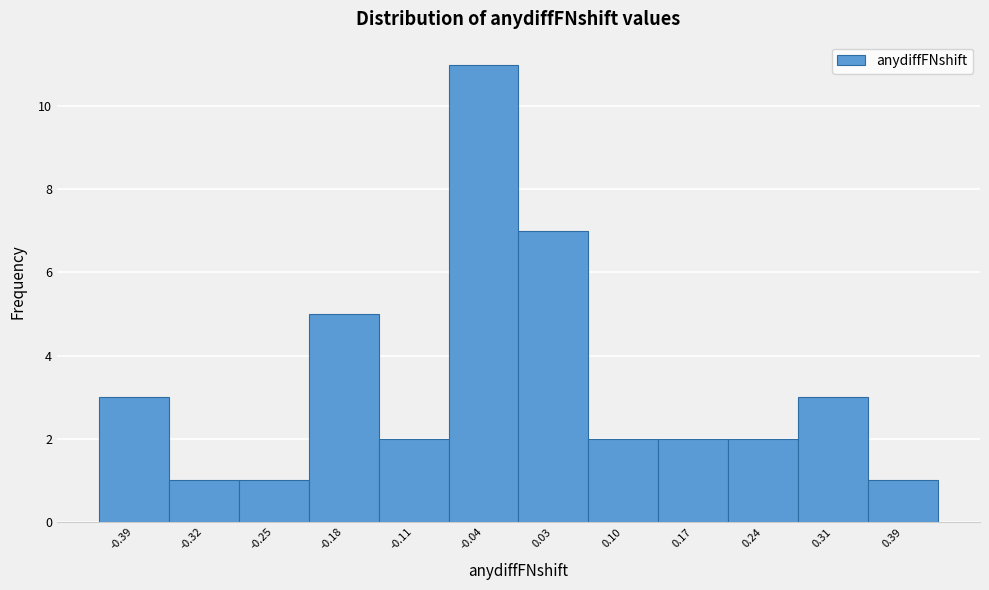

Reading left to right, transcribe this chart: for each bar, give the range it covers on the x-axis and its height. Neither the bar edges nor the heights are printed on the chart, so give them approximately, as read against the axes.

-0.42 to -0.35: 3
-0.35 to -0.28: 1
-0.28 to -0.21: 1
-0.21 to -0.14: 5
-0.14 to -0.07: 2
-0.07 to 0.00: 11
0.00 to 0.07: 7
0.07 to 0.14: 2
0.14 to 0.21: 2
0.21 to 0.28: 2
0.28 to 0.35: 3
0.35 to 0.42: 1